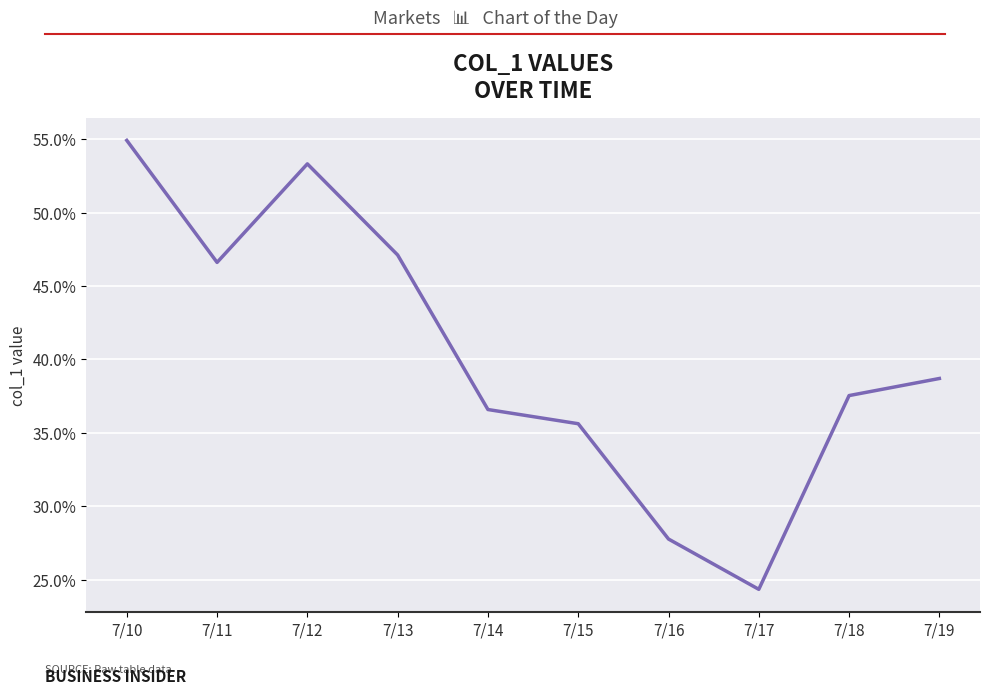

What is the change in value from 7/11 to 7/19?

-0.1